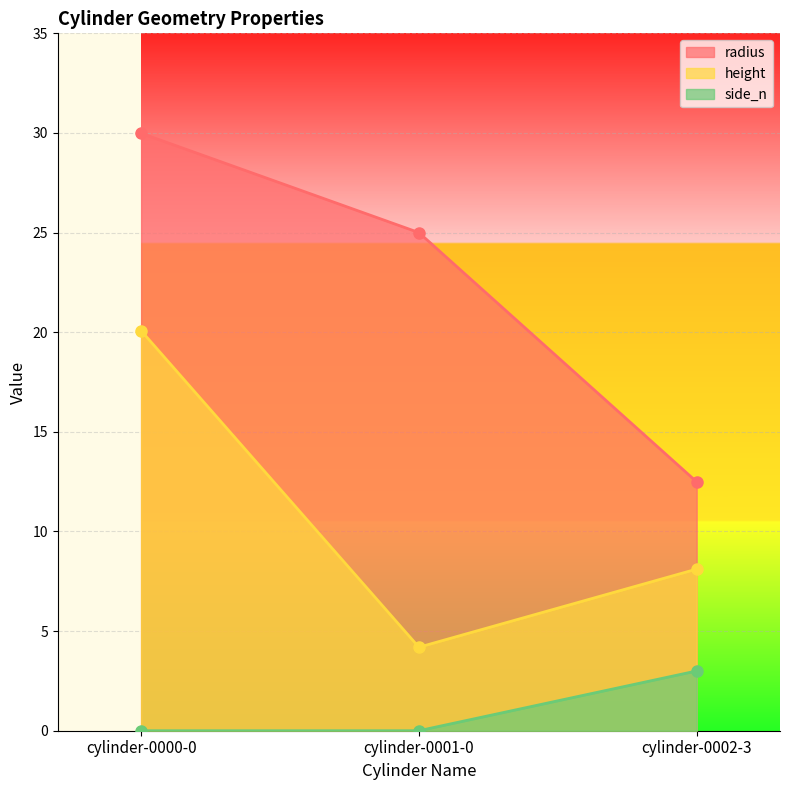

Which has a higher value, cylinder-0000-0 or cylinder-0002-3?

cylinder-0000-0